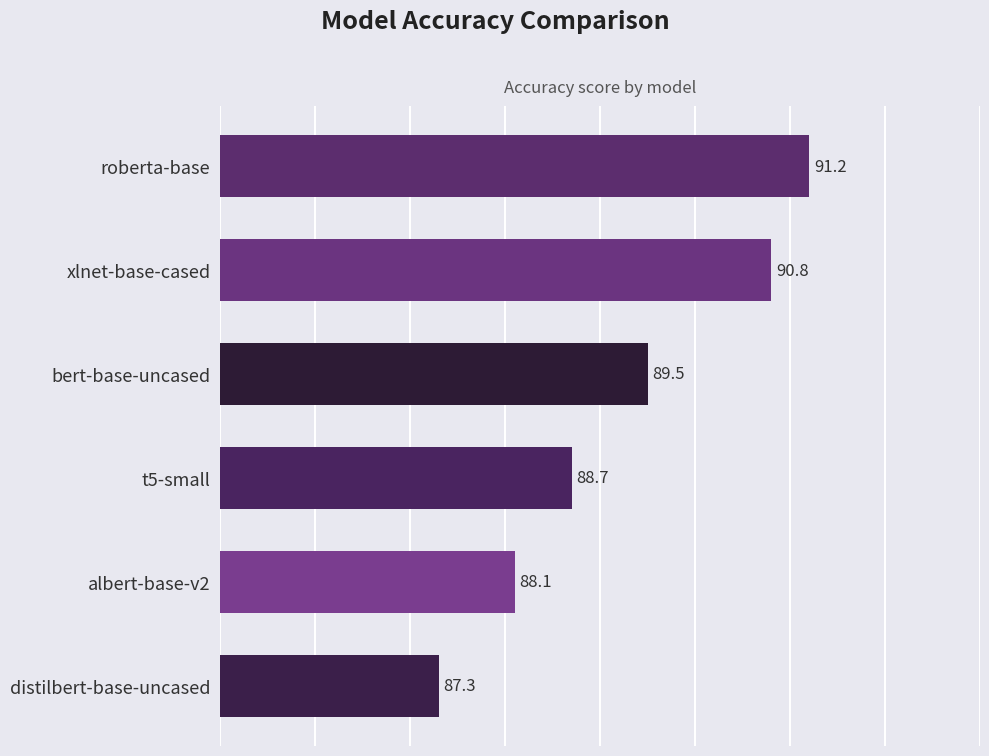

Where is the data nearest to the value 89?

t5-small